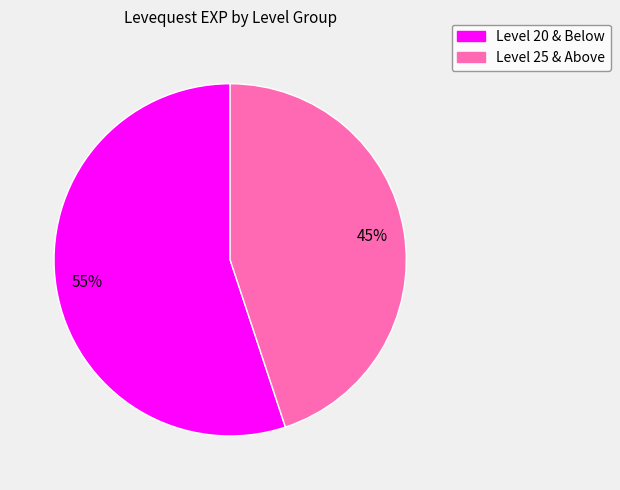

Is there a majority slice in this chart?

Yes